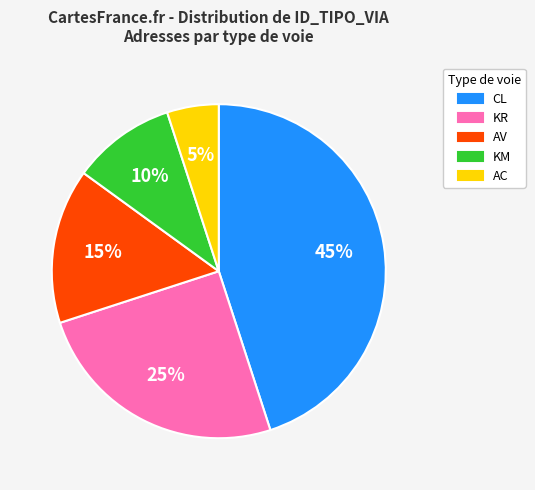

To the nearest percent, what is the average slice percentage?

20%